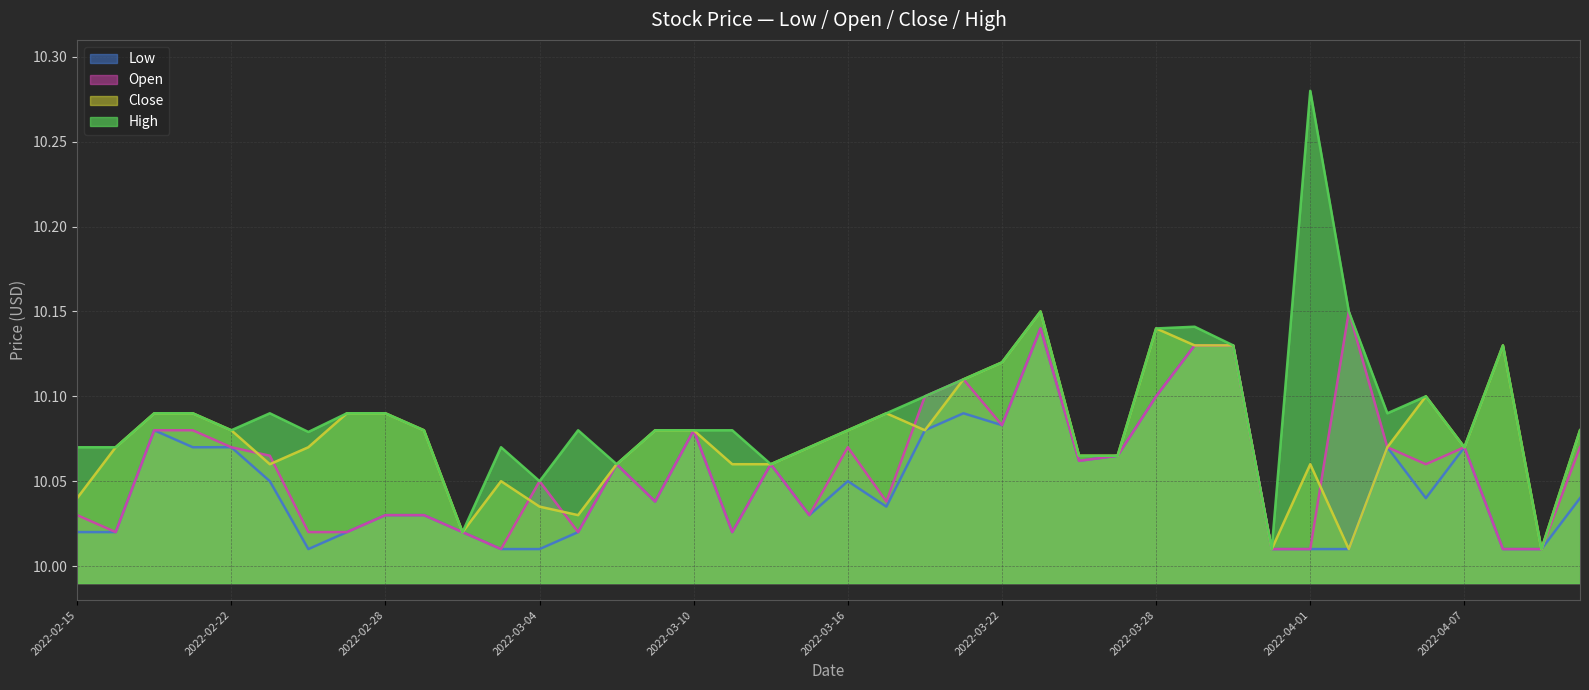

What is the total value across all series at 2022-02-15?

40.2